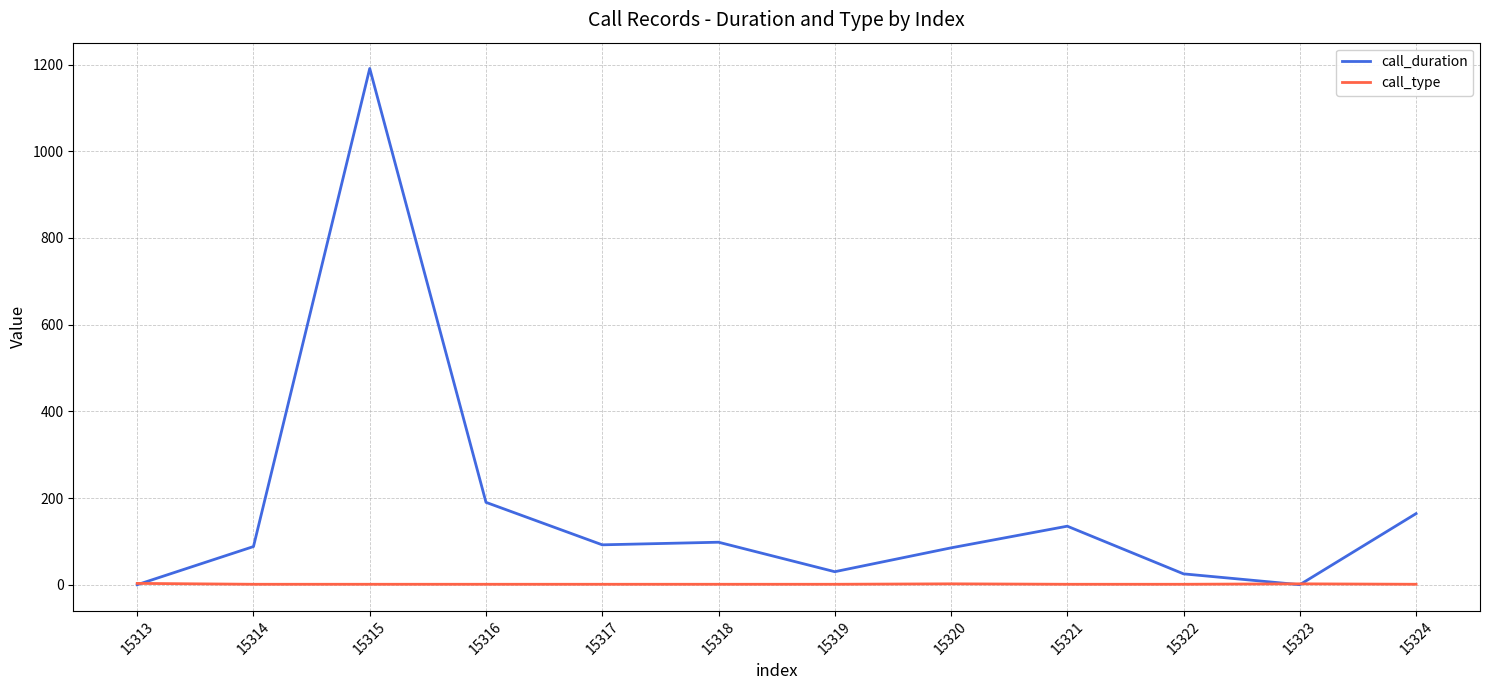

What is the difference between the highest and lowest values at 15314?

87